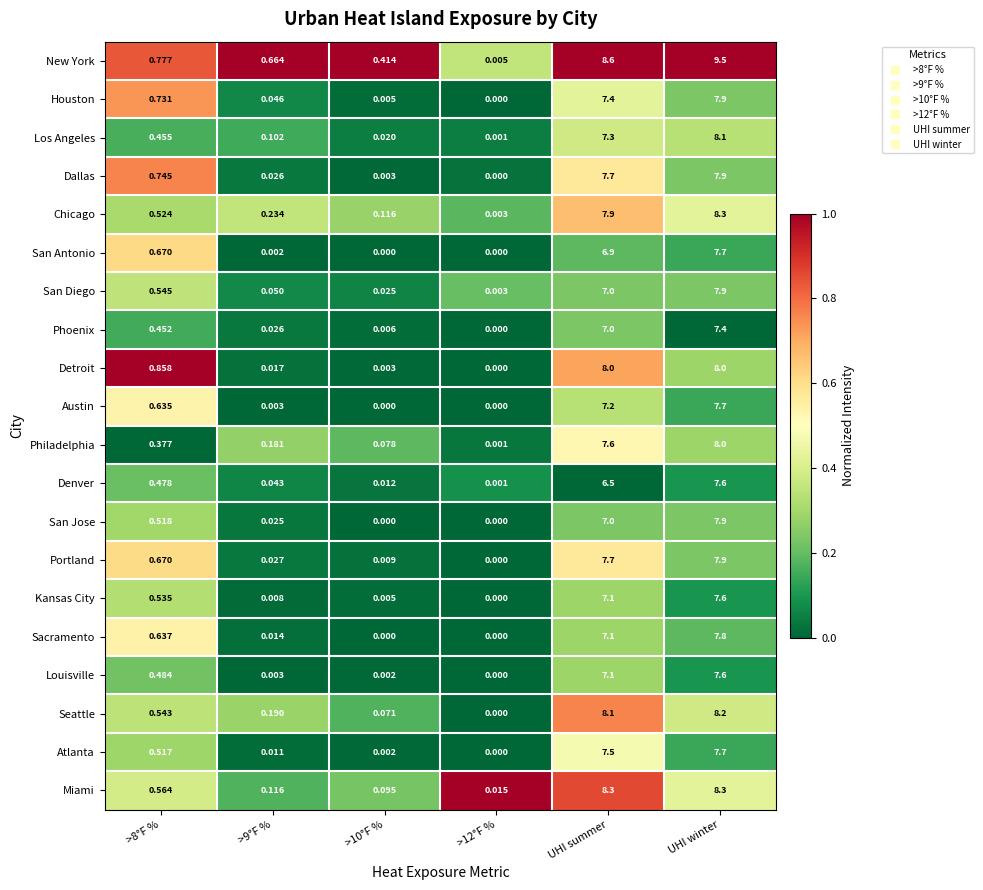

At which category is the sum across all series the highest?

UHI winter